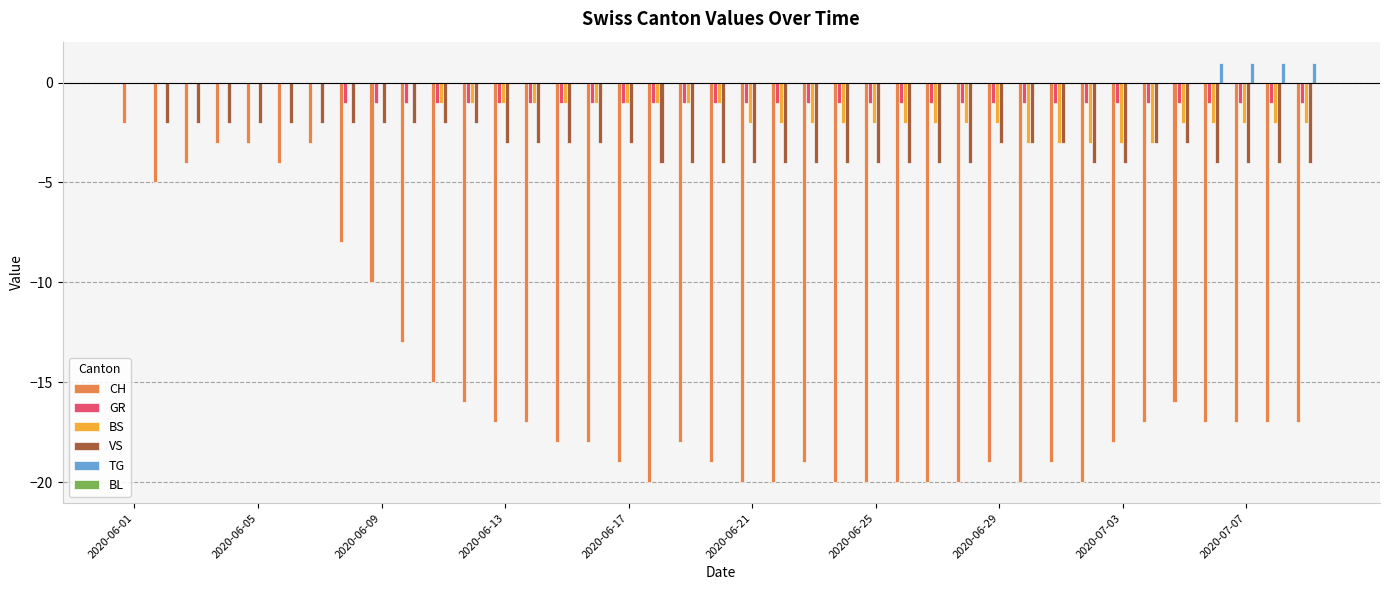

What is the sum of all VS values?

-120